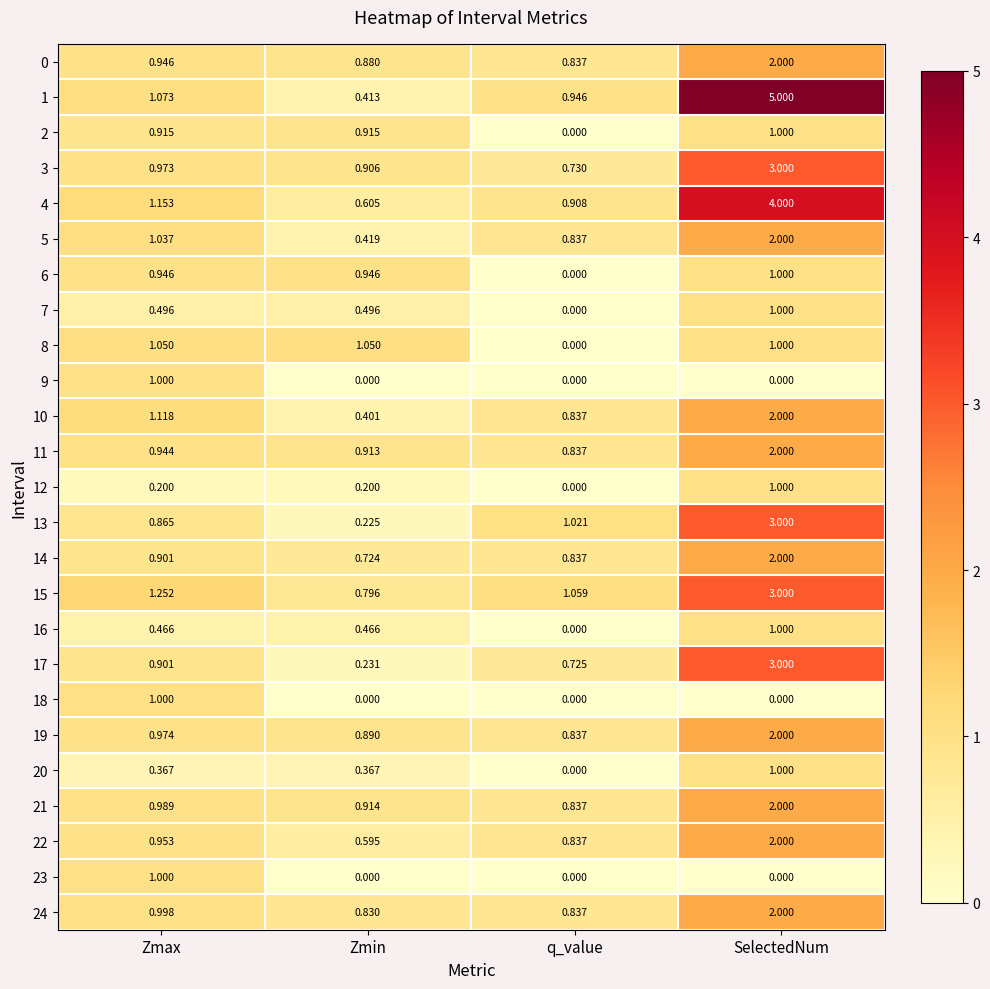

Where is 20 nearest to the value 0?

q_value